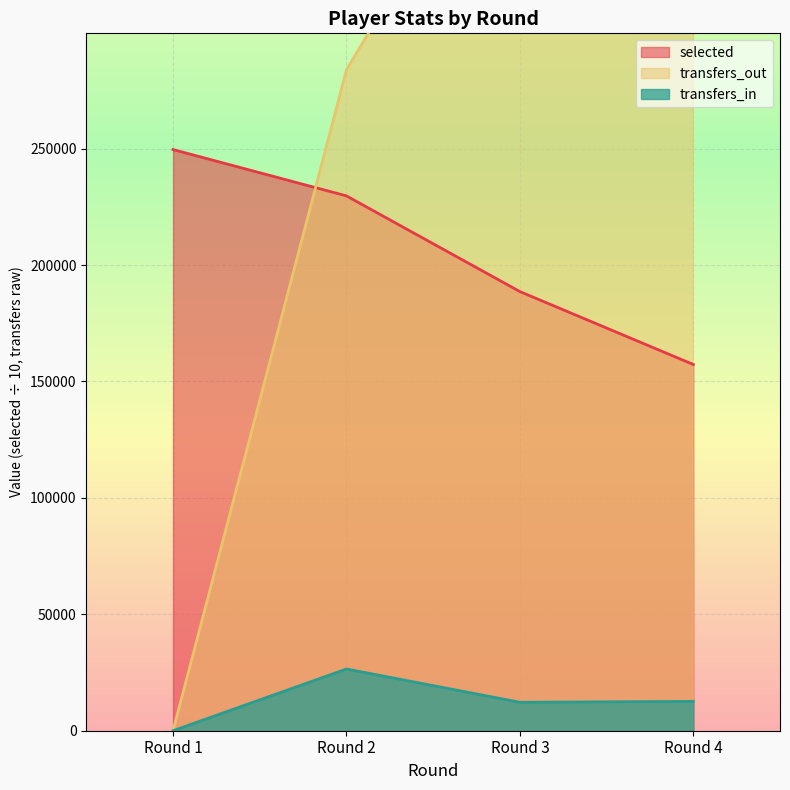

At which label does selected reach its peak?

Round 1